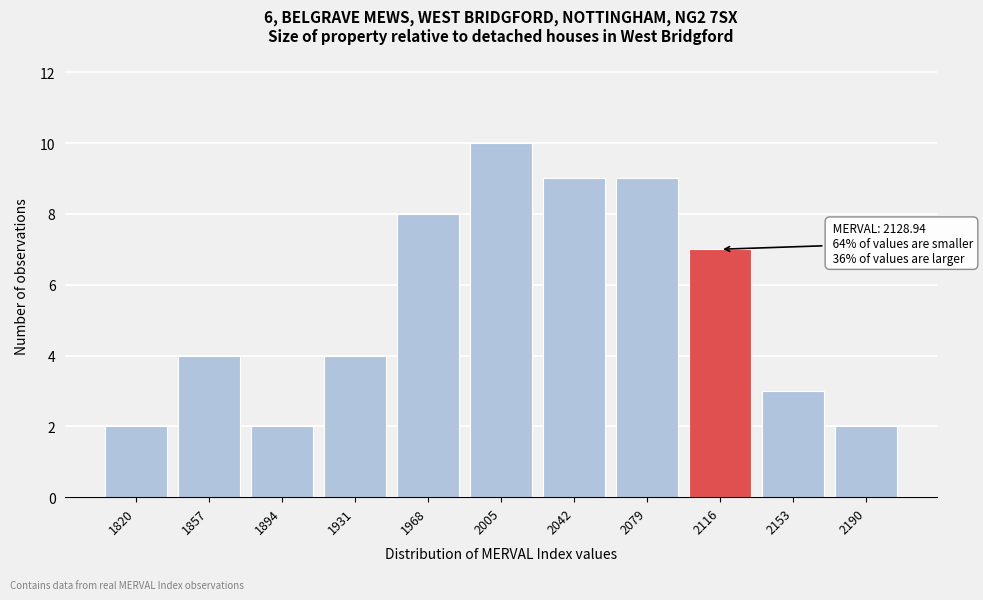

Reading left to right, what are all the values shown in this chart?

2	4	2	4	8	10	9	9	7	3	2